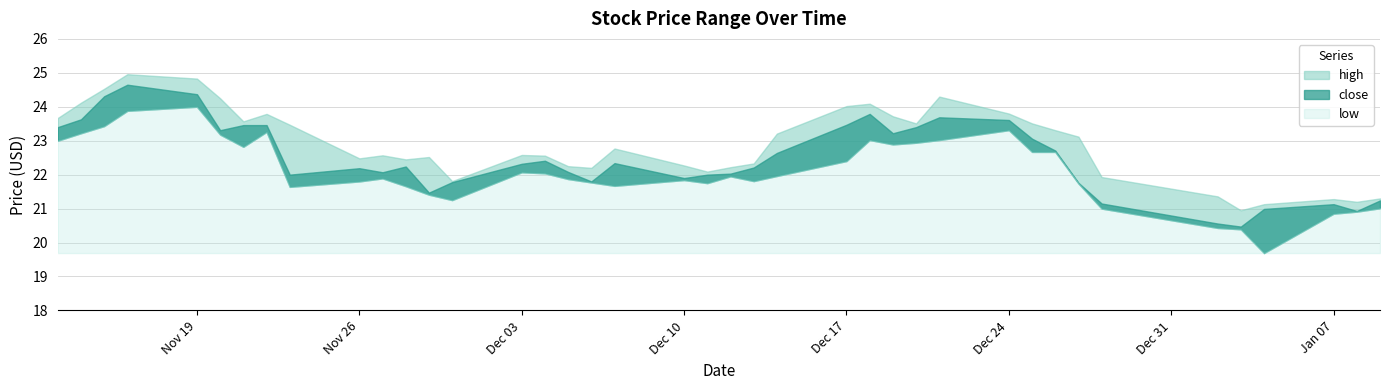

What is the sum of the close values at 2018-12-13 and 2018-11-30?

44.0